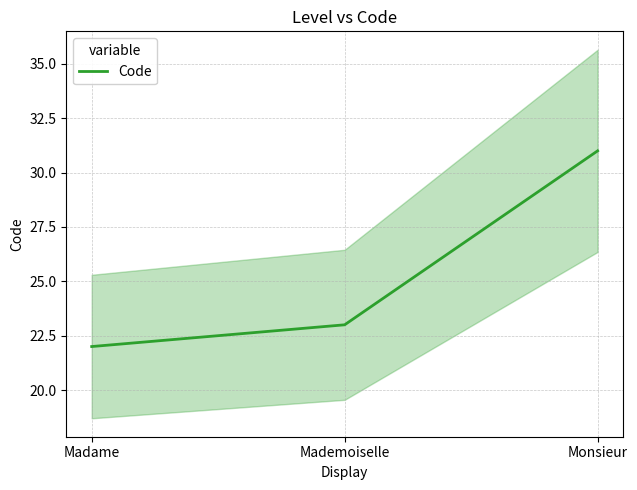

Reading left to right, list all the values displayed in this chart.

Madame=22	Mademoiselle=23	Monsieur=31